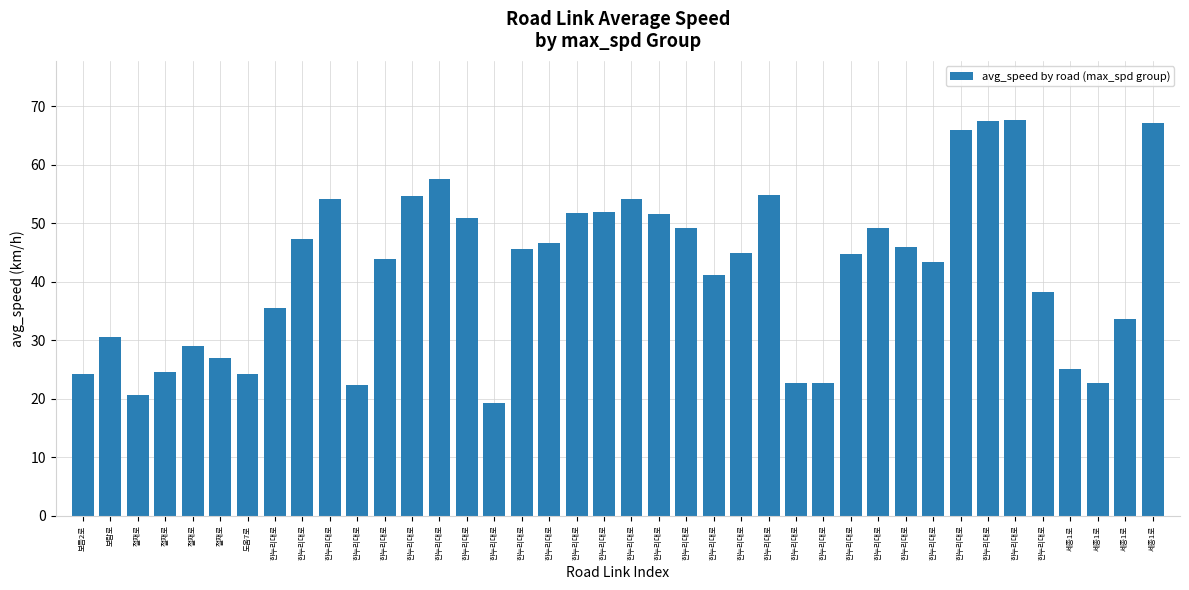

Count the number of data series in this chart.

1